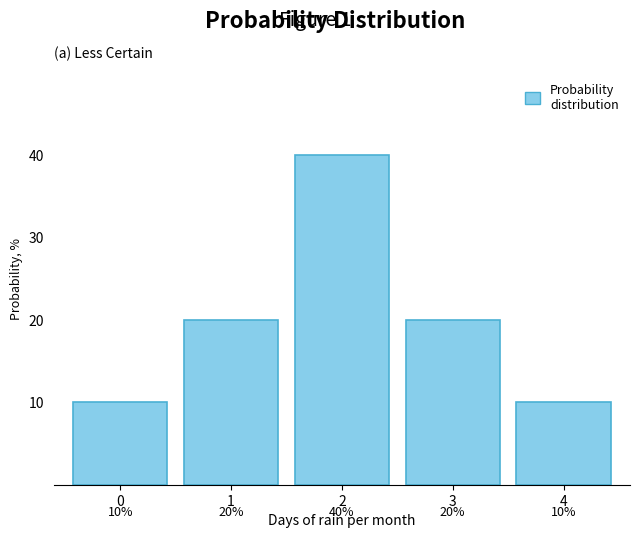

Reading left to right, extract all data points from this chart.

0=10	1=20	2=40	3=20	4=10